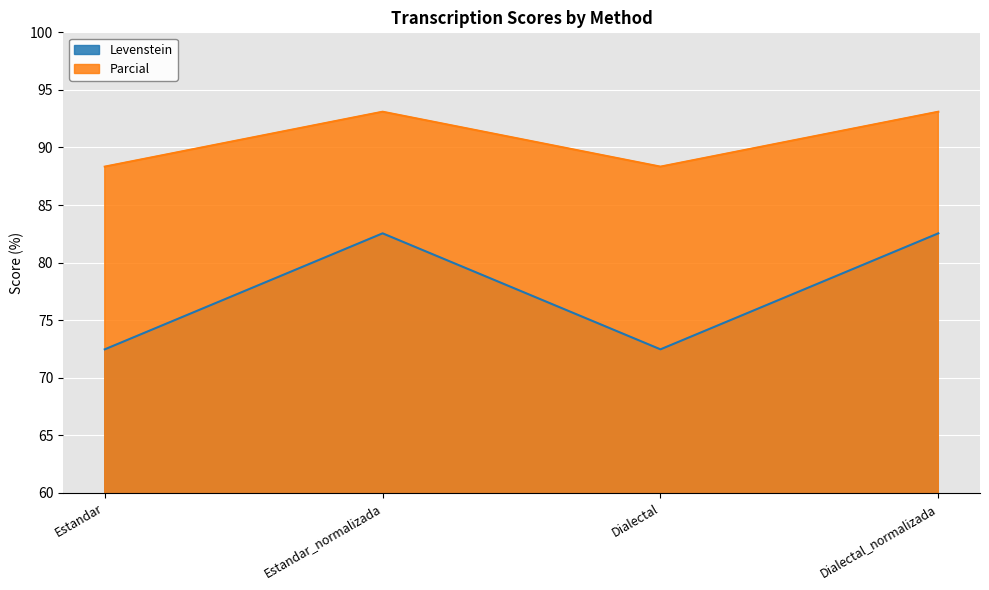

What is the smallest value displayed?

72.5